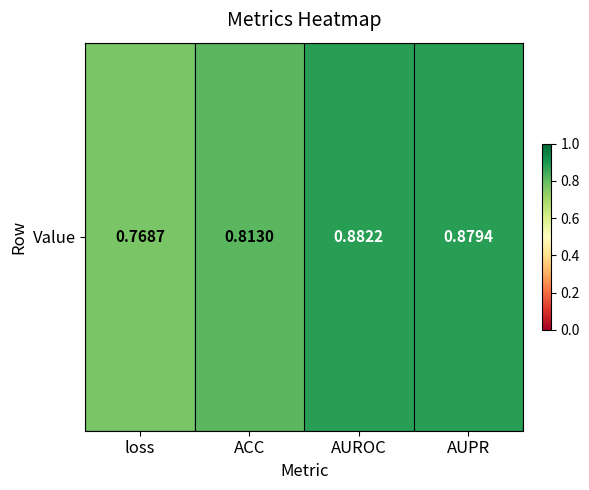

Reading left to right, extract all data points from this chart.

loss=0.8	ACC=0.8	AUROC=0.9	AUPR=0.9